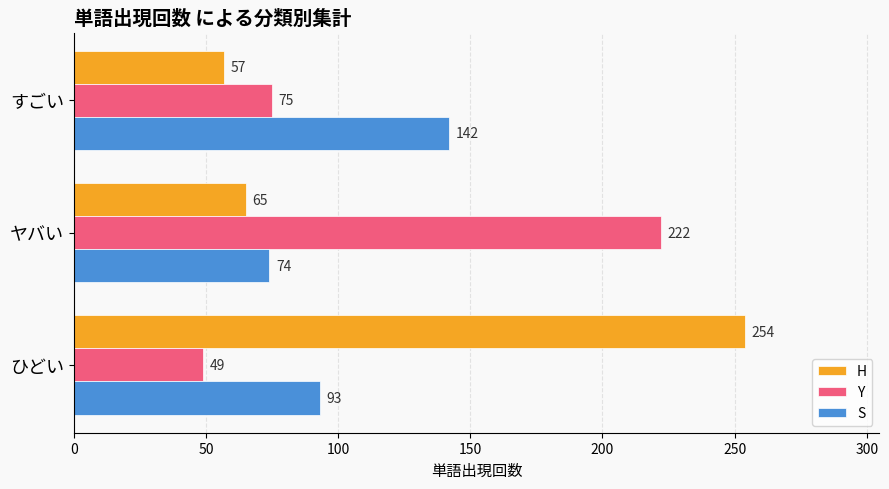

Rank the series by their average value, from lowest to highest.

S, Y, H